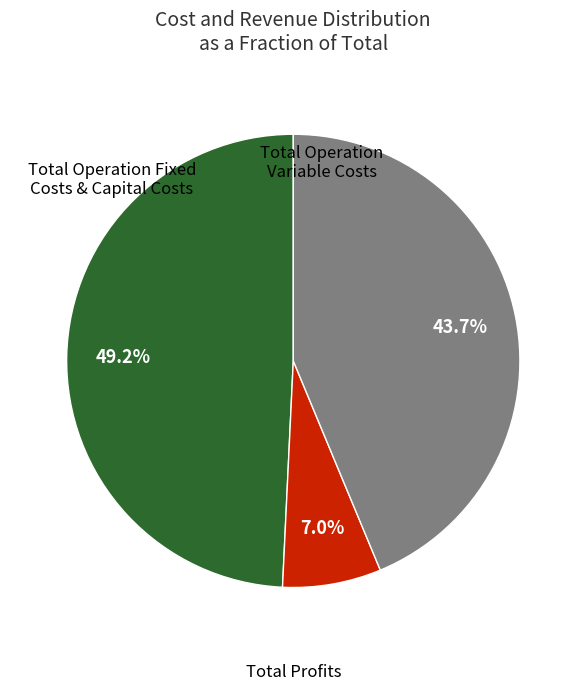

How many slices are in this pie chart?

3